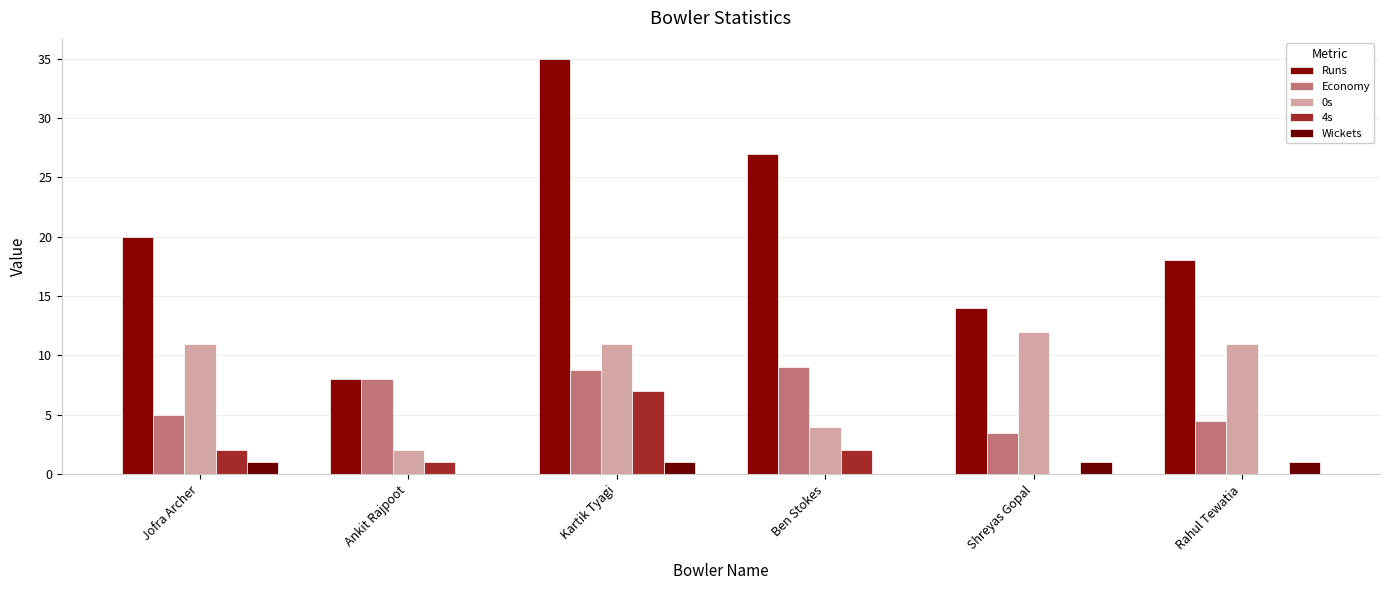

At Jofra Archer, list the series in order from smallest to largest.

Wickets, 4s, Economy, 0s, Runs